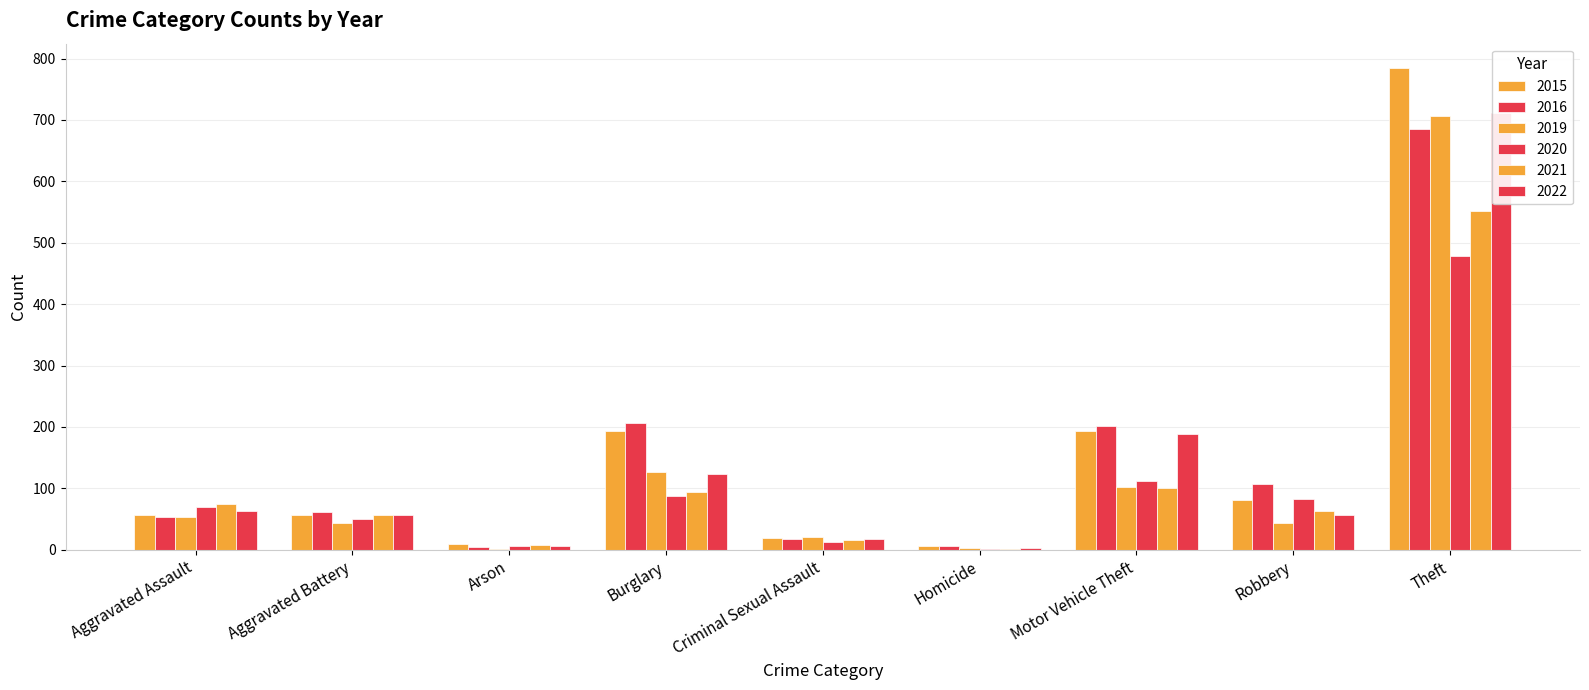

How many values in the 2022 series are below 57?

4